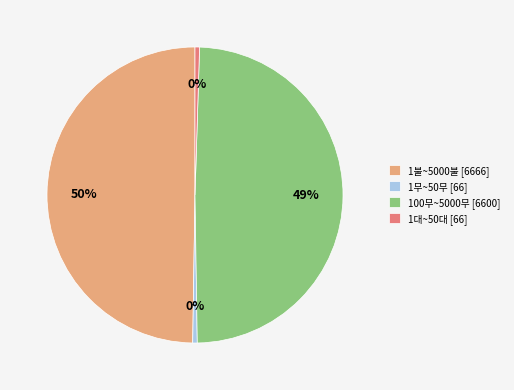

True or false: 1대~50대 [66] accounts for 10% of the total.

False